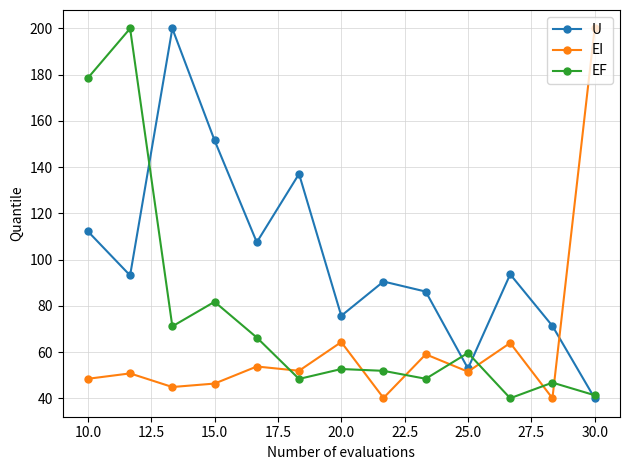

After their last crossing, which series has the higher values: EI or U?

EI